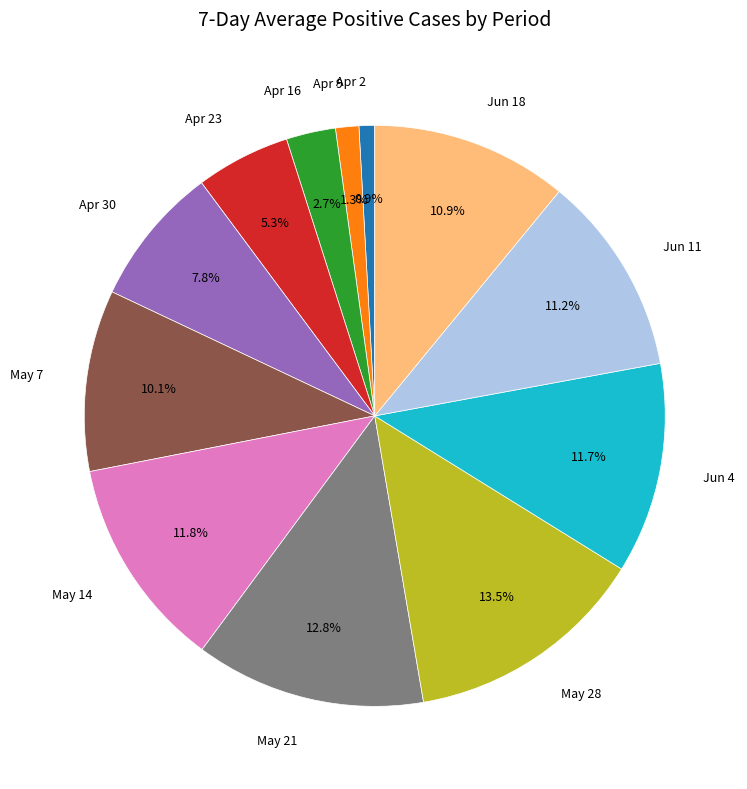

Which slice is the largest?

May 28